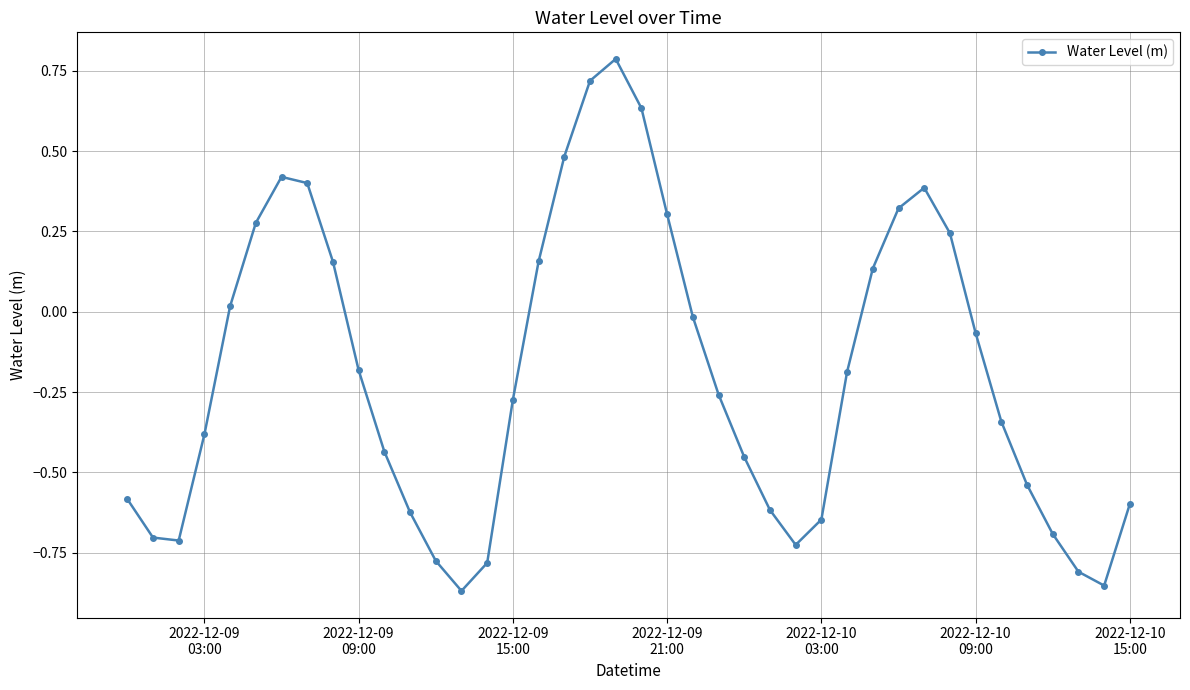

What is the maximum value shown in the chart?

0.8